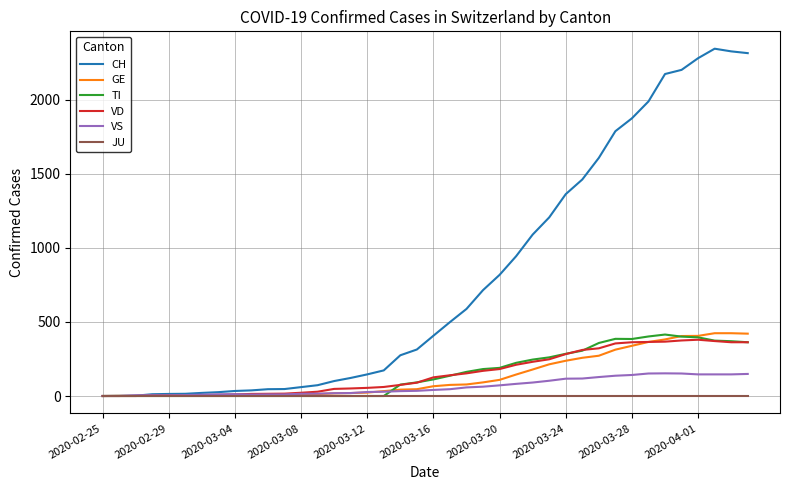

What is the highest value of the VS series?

153